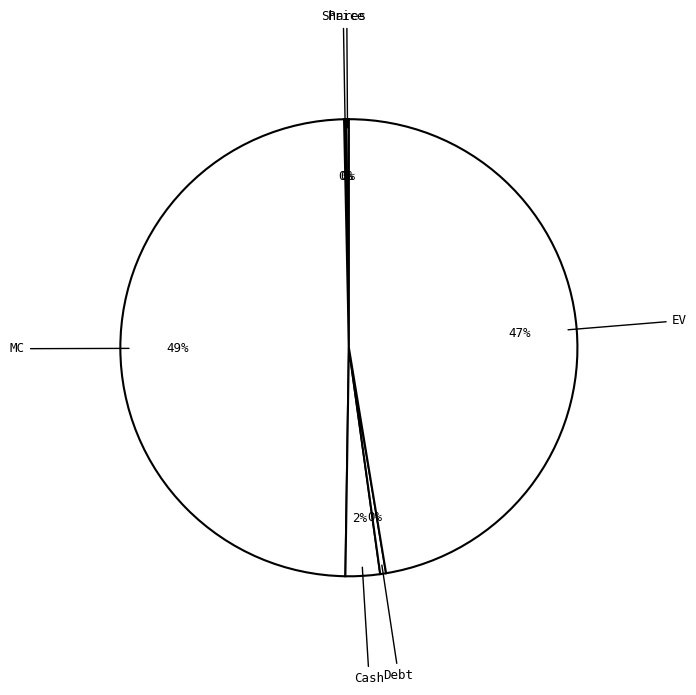

To the nearest percent, what is the average slice percentage?

17%